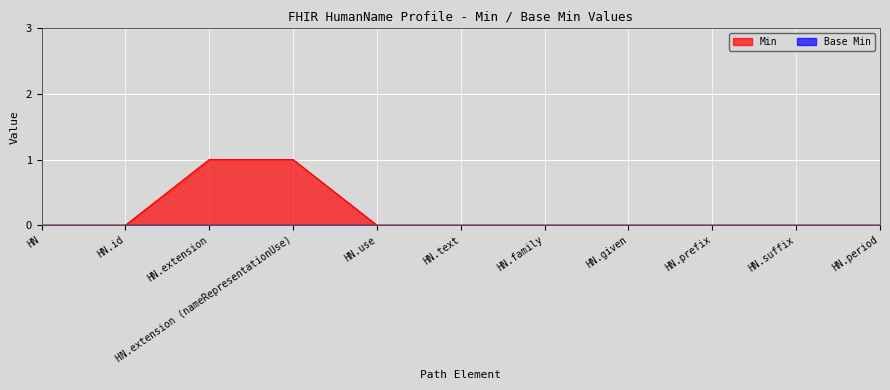

Is it true that Min equals 0 at HN.period?

True